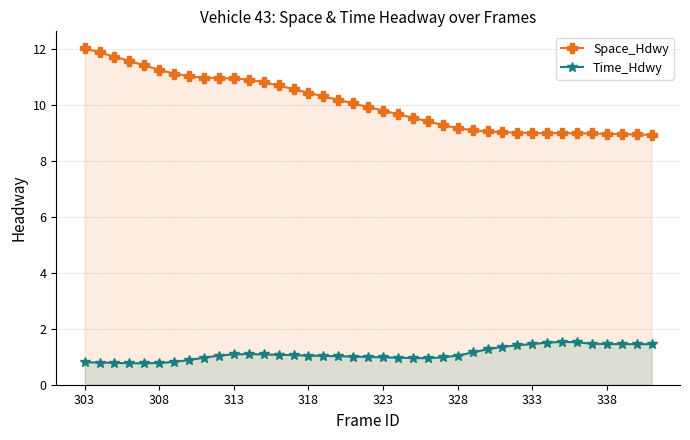

True or false: Space_Hdwy has a value of 19.0 at 323.

False